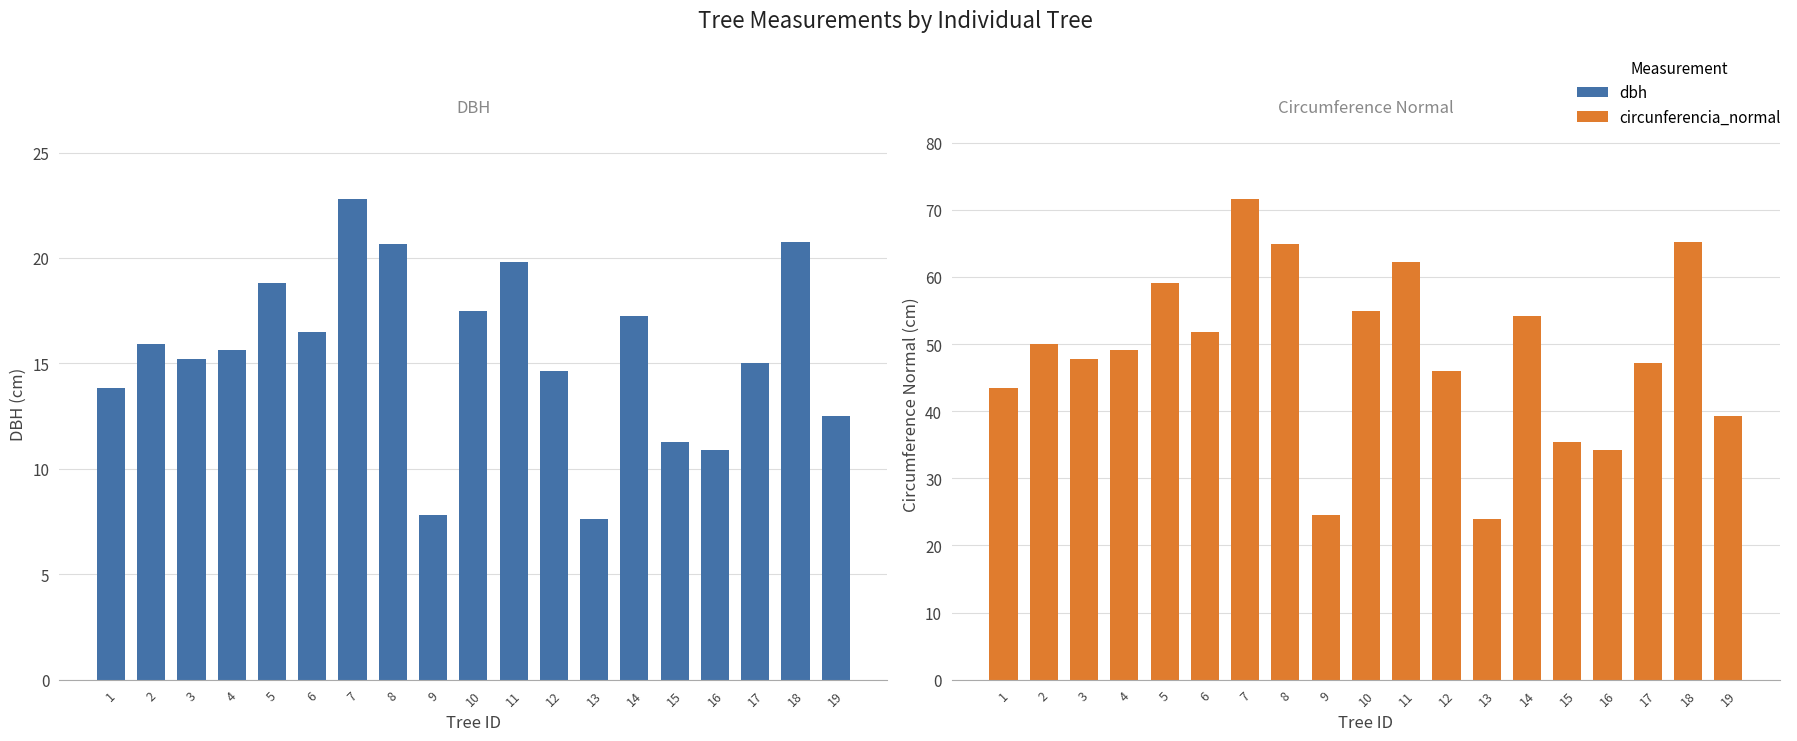

How many bars are there in each group?

2